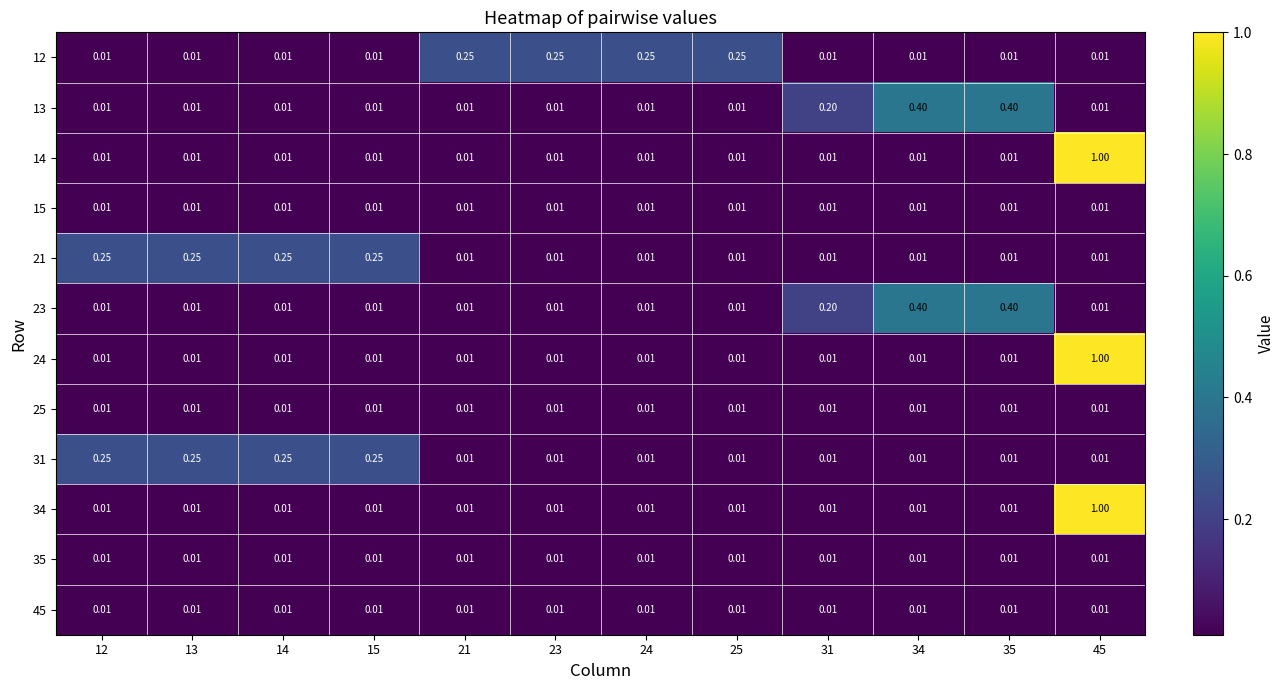

Reading left to right, list all the values displayed in this chart.

12: 12=0.0	13=0.0	14=0.0	15=0.0	21=0.2	23=0.2	24=0.2	25=0.2	31=0.0	34=0.0	35=0.0	45=0.0
13: 12=0.0	13=0.0	14=0.0	15=0.0	21=0.0	23=0.0	24=0.0	25=0.0	31=0.2	34=0.4	35=0.4	45=0.0
14: 12=0.0	13=0.0	14=0.0	15=0.0	21=0.0	23=0.0	24=0.0	25=0.0	31=0.0	34=0.0	35=0.0	45=1.0
15: 12=0.0	13=0.0	14=0.0	15=0.0	21=0.0	23=0.0	24=0.0	25=0.0	31=0.0	34=0.0	35=0.0	45=0.0
21: 12=0.2	13=0.2	14=0.2	15=0.2	21=0.0	23=0.0	24=0.0	25=0.0	31=0.0	34=0.0	35=0.0	45=0.0
23: 12=0.0	13=0.0	14=0.0	15=0.0	21=0.0	23=0.0	24=0.0	25=0.0	31=0.2	34=0.4	35=0.4	45=0.0
24: 12=0.0	13=0.0	14=0.0	15=0.0	21=0.0	23=0.0	24=0.0	25=0.0	31=0.0	34=0.0	35=0.0	45=1.0
25: 12=0.0	13=0.0	14=0.0	15=0.0	21=0.0	23=0.0	24=0.0	25=0.0	31=0.0	34=0.0	35=0.0	45=0.0
31: 12=0.2	13=0.2	14=0.2	15=0.2	21=0.0	23=0.0	24=0.0	25=0.0	31=0.0	34=0.0	35=0.0	45=0.0
34: 12=0.0	13=0.0	14=0.0	15=0.0	21=0.0	23=0.0	24=0.0	25=0.0	31=0.0	34=0.0	35=0.0	45=1.0
35: 12=0.0	13=0.0	14=0.0	15=0.0	21=0.0	23=0.0	24=0.0	25=0.0	31=0.0	34=0.0	35=0.0	45=0.0
45: 12=0.0	13=0.0	14=0.0	15=0.0	21=0.0	23=0.0	24=0.0	25=0.0	31=0.0	34=0.0	35=0.0	45=0.0